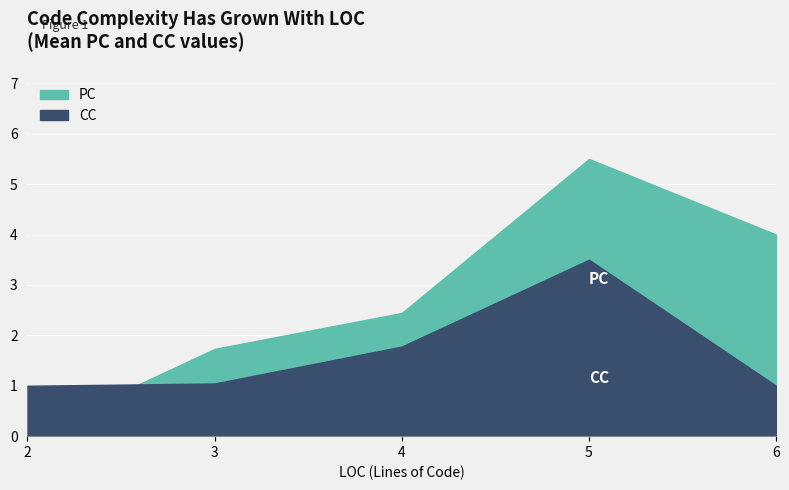

How many distinct data groups are displayed?

2